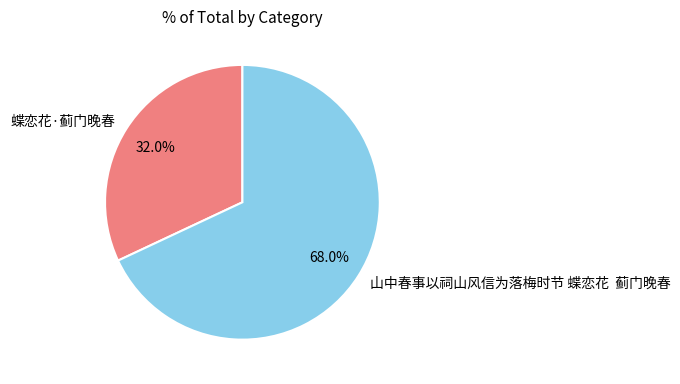

Is 山中春事以祠山风信为落梅时节 蝶恋花 蓟门晚春 the majority of the pie?

Yes